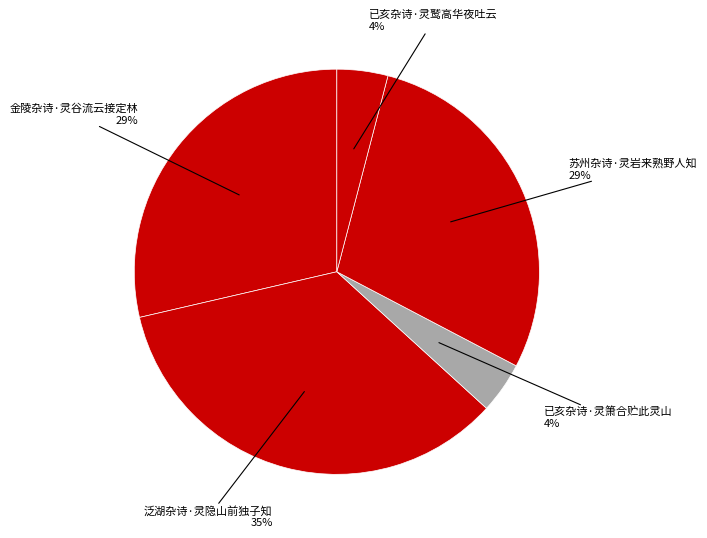

How many segments does this pie chart have?

5